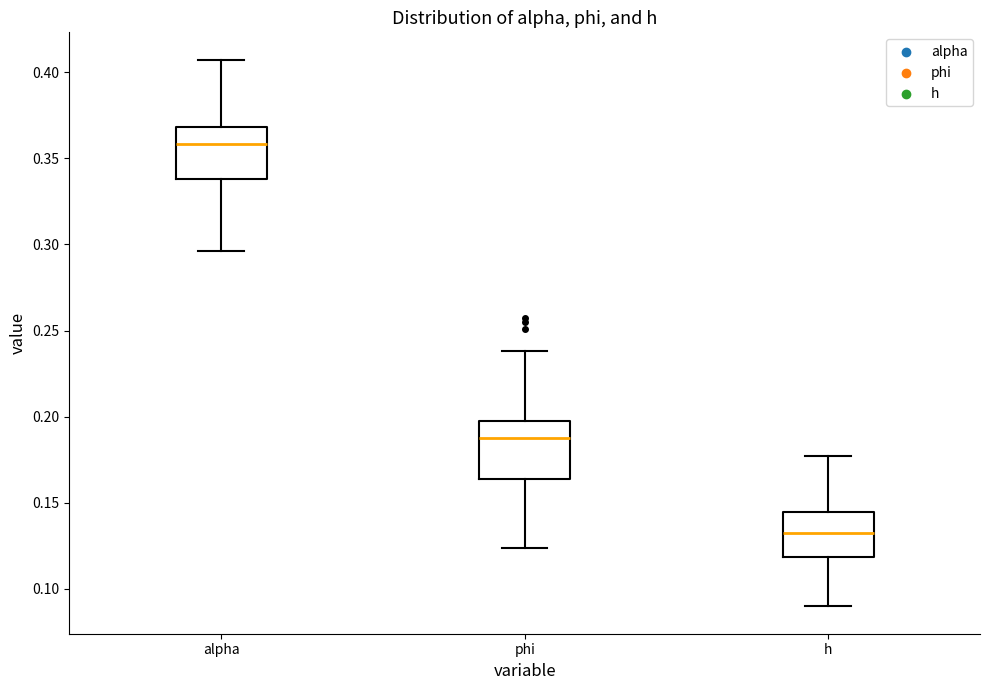

Reading left to right, transcribe this box plot: for each box, give where its median line is, the range the box spans, and where its two whiskers end, as read against the y-axis. The values are not printed on the chart, so give them approximately, as read against the axis.

alpha: median 0.360, box 0.340 to 0.370, whiskers 0.295 to 0.405
phi: median 0.190, box 0.165 to 0.200, whiskers 0.125 to 0.240
h: median 0.130, box 0.120 to 0.145, whiskers 0.090 to 0.175